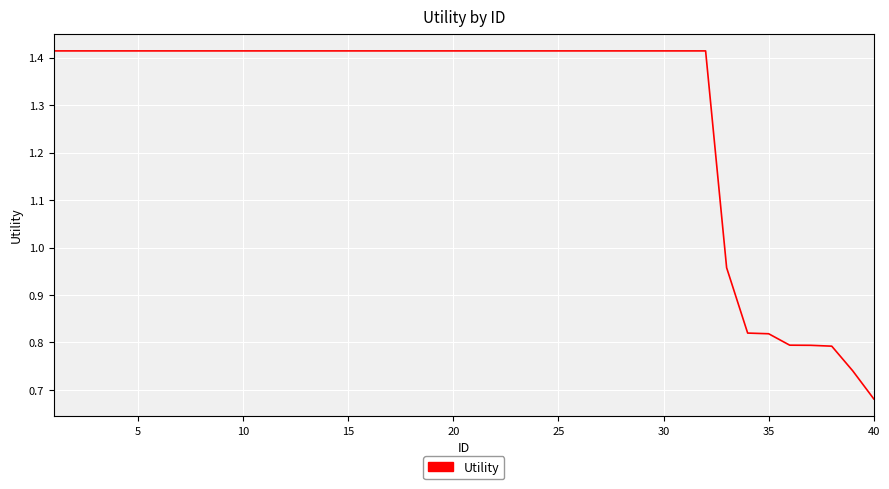

Reading left to right, transcribe all the data shown in this chart.

1.4	1.4	1.4	1.4	1.4	1.4	1.4	1.4	1.4	1.4	1.4	1.4	1.4	1.4	1.4	1.4	1.4	1.4	1.4	1.4	1.4	1.4	1.4	1.4	1.4	1.4	1.4	1.4	1.4	1.4	1.4	1.4	1.0	0.8	0.8	0.8	0.8	0.8	0.7	0.7